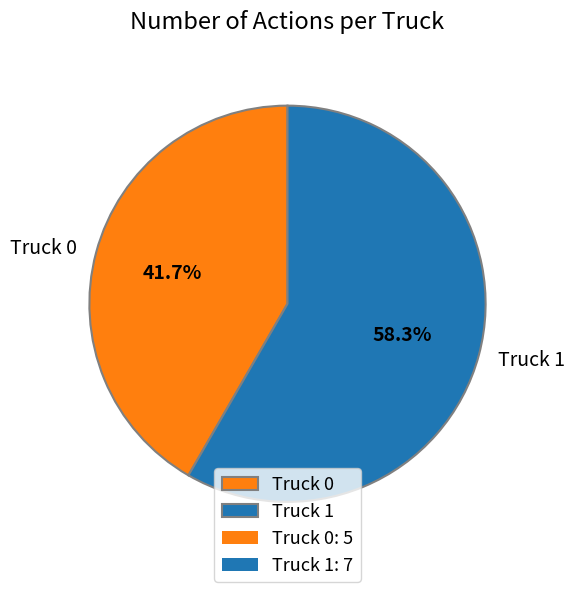

What percentage is the Truck 1 slice, to the nearest percent?

58%